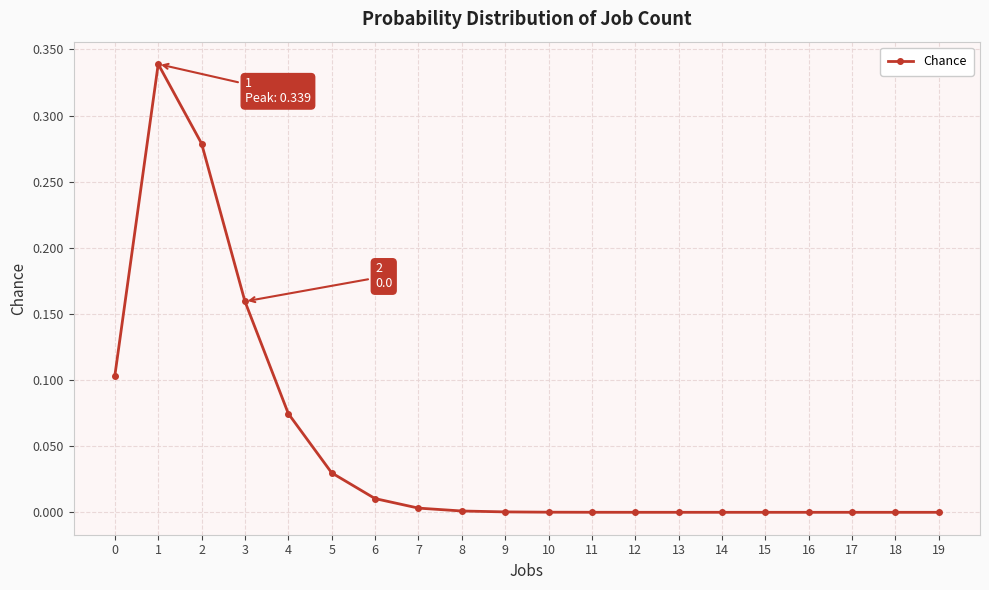

Which label corresponds to the largest value in the chart?

1